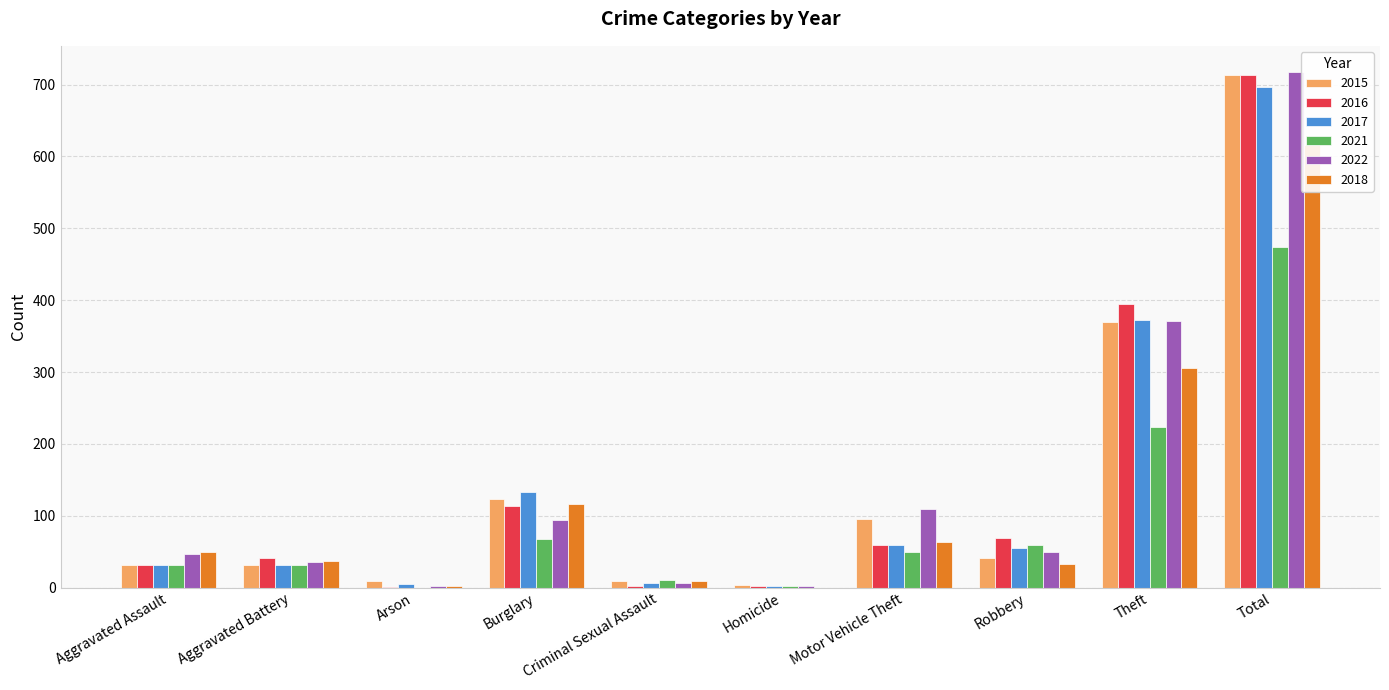

Which category has the highest value across all series?

Total